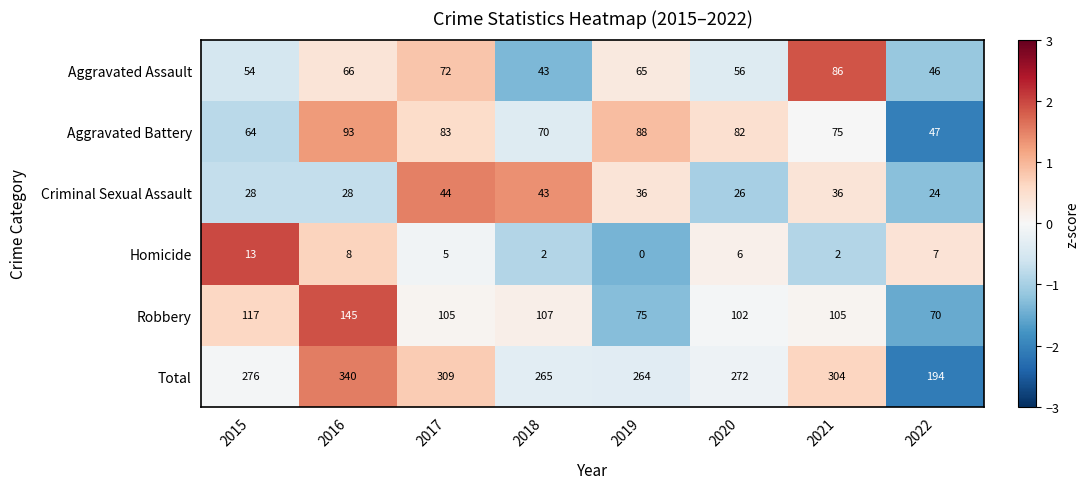

How many series are shown in this chart?

6